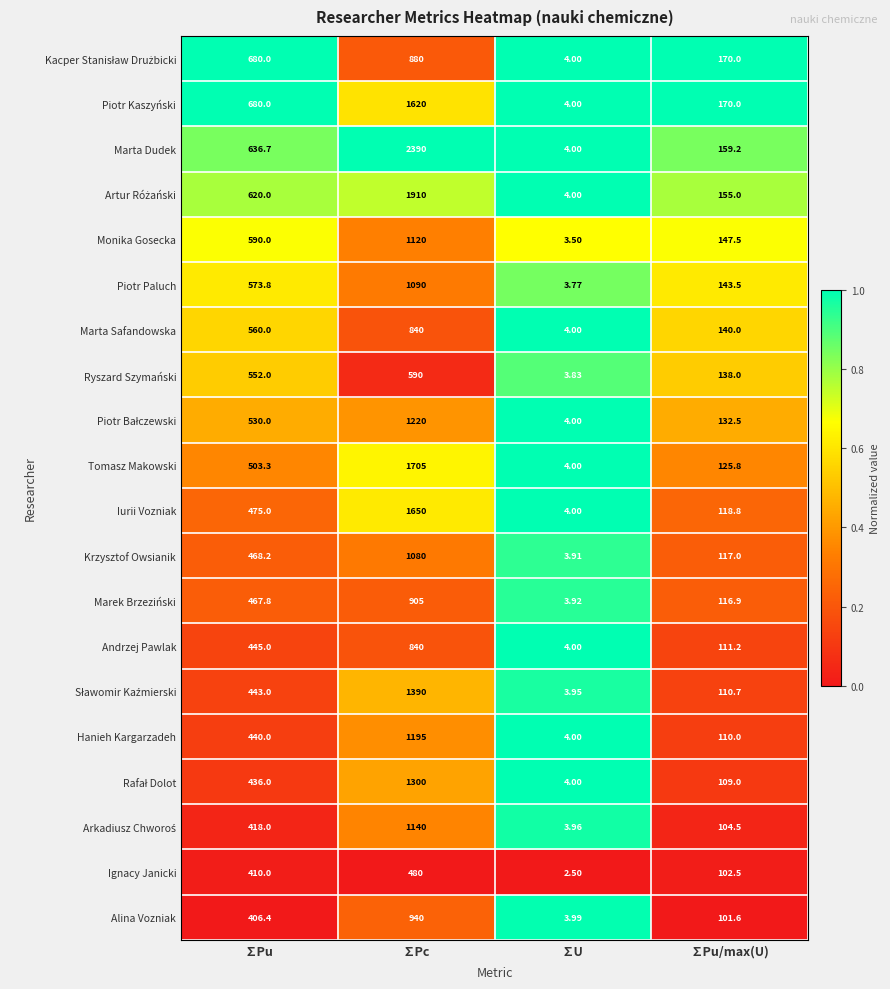

Rank the categories by Hanieh Kargarzadeh value from lowest to highest.

∑U, ∑Pu/max(U), ∑Pu, ∑Pc